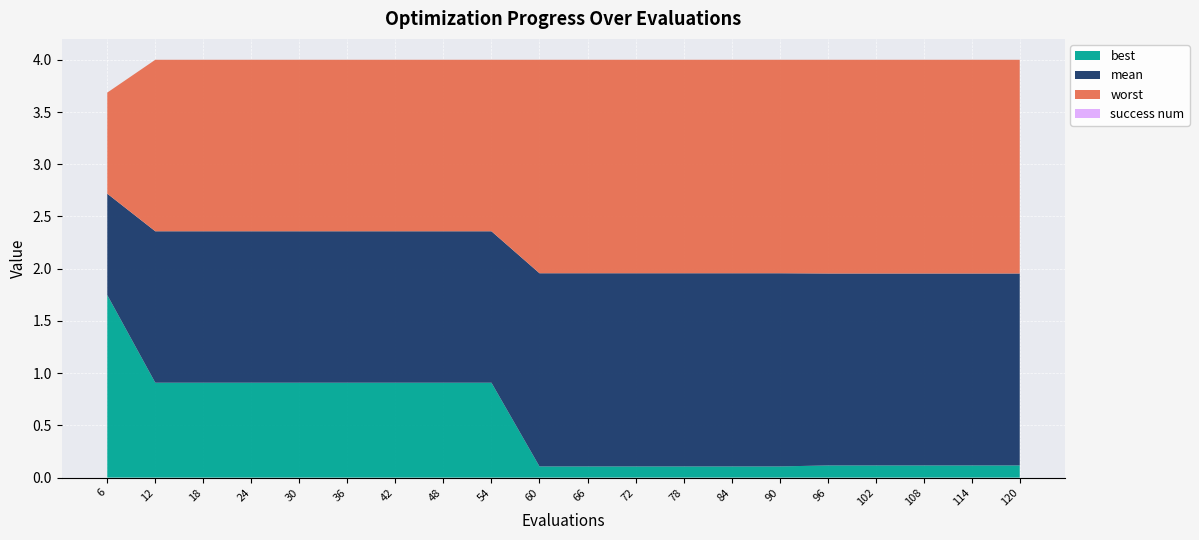

Reading left to right, what are all the values shown in this chart?

mean: 6=2.7	12=2.4	18=2.4	24=2.4	30=2.4	36=2.4	42=2.4	48=2.4	54=2.4	60=2.0	66=2.0	72=2.0	78=2.0	84=2.0	90=2.0	96=2.0	102=2.0	108=2.0	114=2.0	120=2.0
best: 6=1.7	12=0.9	18=0.9	24=0.9	30=0.9	36=0.9	42=0.9	48=0.9	54=0.9	60=0.1	66=0.1	72=0.1	78=0.1	84=0.1	90=0.1	96=0.1	102=0.1	108=0.1	114=0.1	120=0.1
worst: 6=3.7	12=4.0	18=4.0	24=4.0	30=4.0	36=4.0	42=4.0	48=4.0	54=4.0	60=4.0	66=4.0	72=4.0	78=4.0	84=4.0	90=4.0	96=4.0	102=4.0	108=4.0	114=4.0	120=4.0
success num: 6=0.0	12=0.0	18=0.0	24=0.0	30=0.0	36=0.0	42=0.0	48=0.0	54=0.0	60=0.0	66=0.0	72=0.0	78=0.0	84=0.0	90=0.0	96=0.0	102=0.0	108=0.0	114=0.0	120=0.0